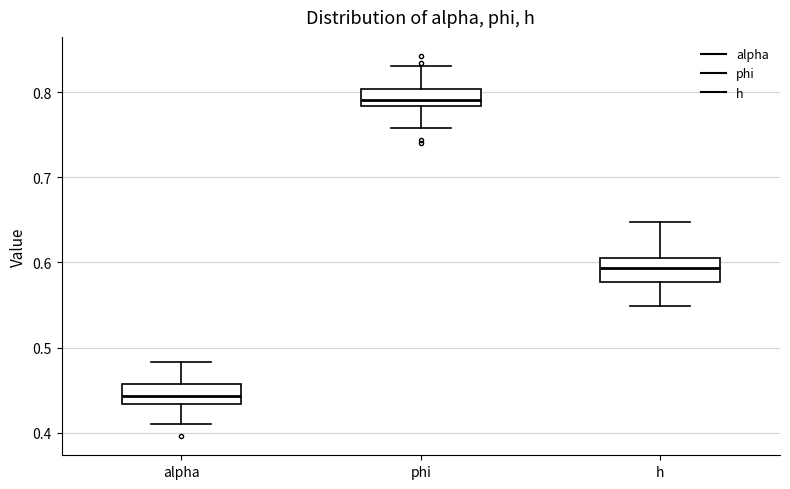

Where is the lower edge of the box for h on the y-axis? The values are not printed on the chart, so give them approximately, as read against the axis.

0.58